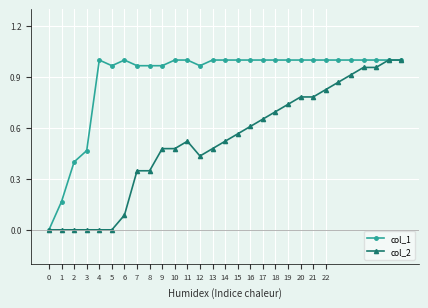

Which series has the largest total across all categories?

col_1